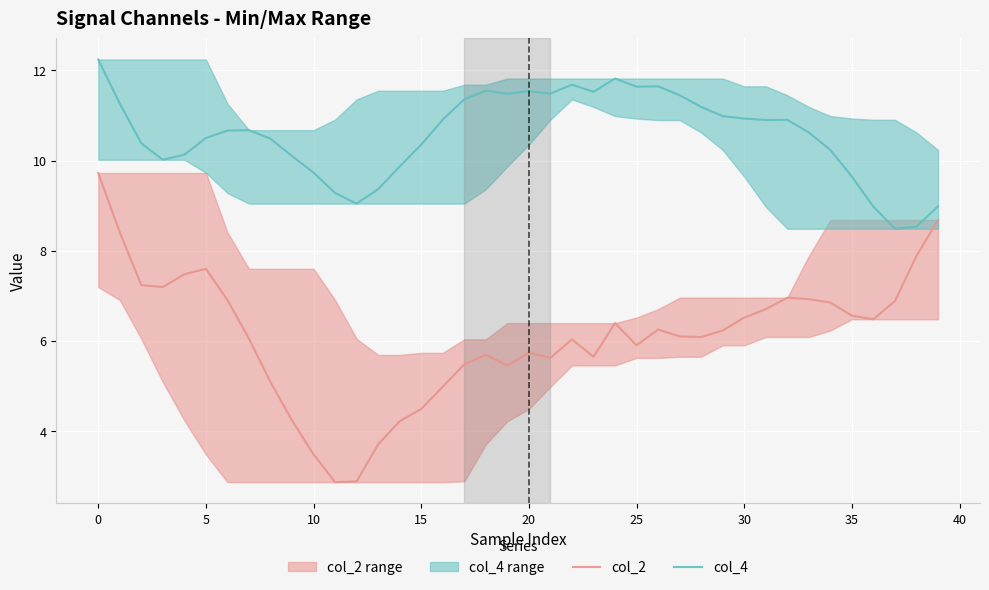

True or false: col_4 and col_2 intersect in this chart.

False